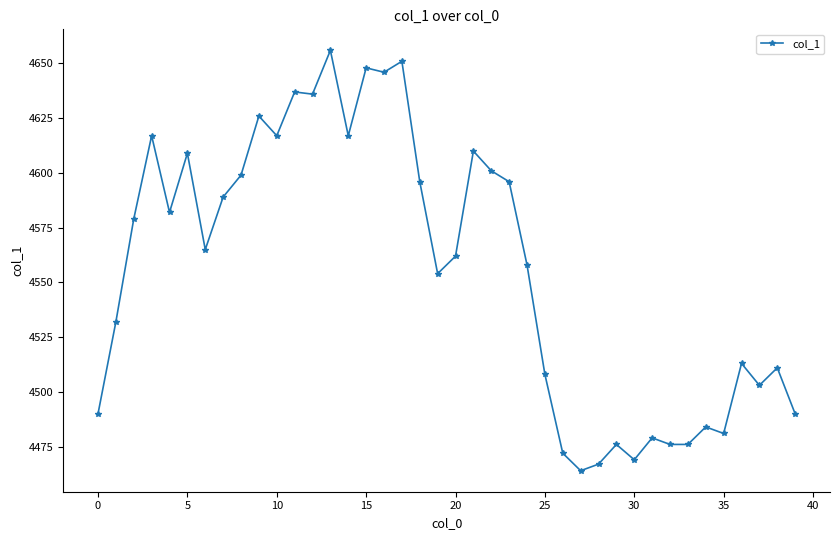

What is the average value?

4556